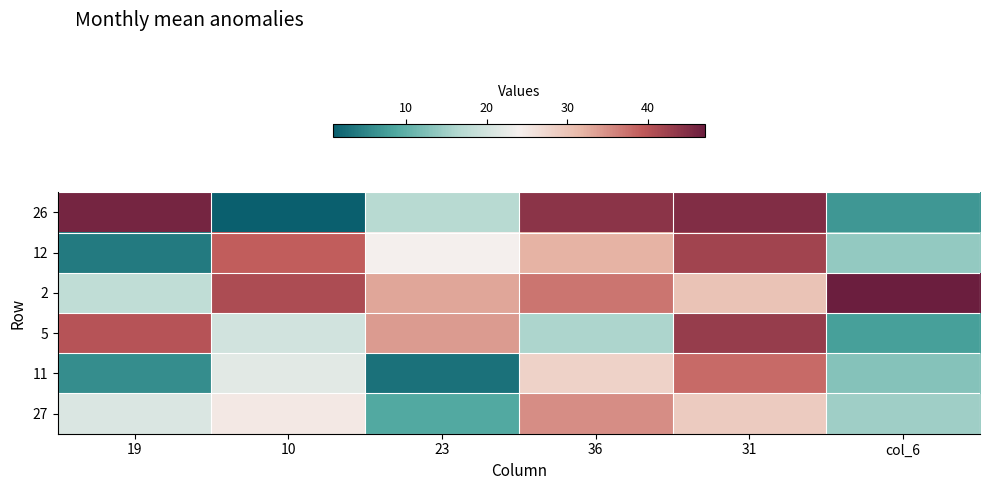

Which category has the highest value across all series?

col_6